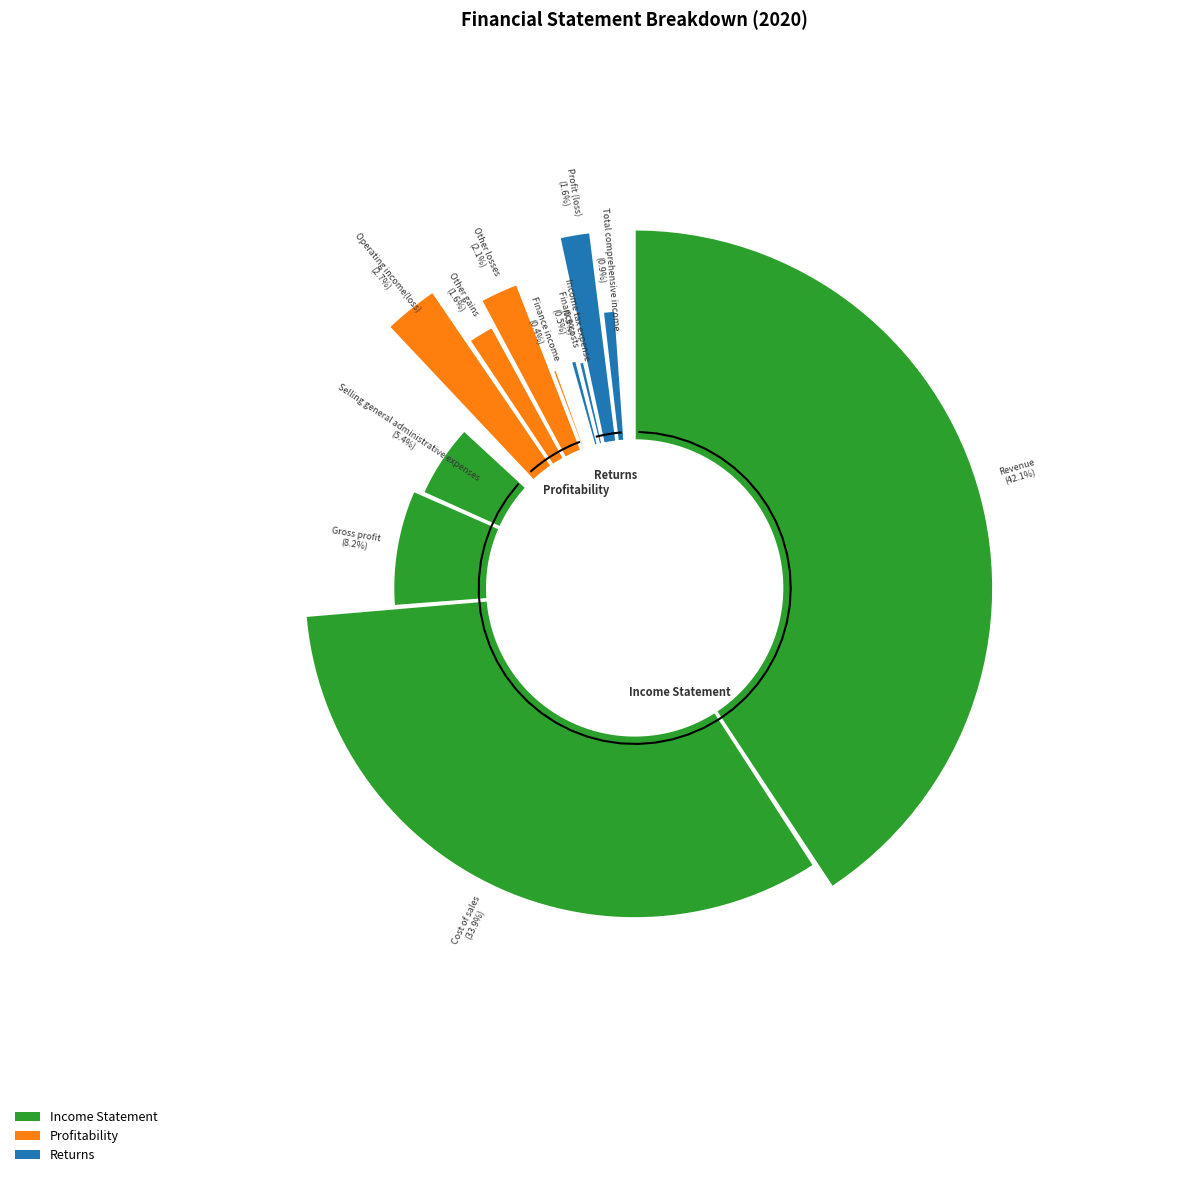

What percentage is NOT represented by Selling general administrative expenses?

94.6%